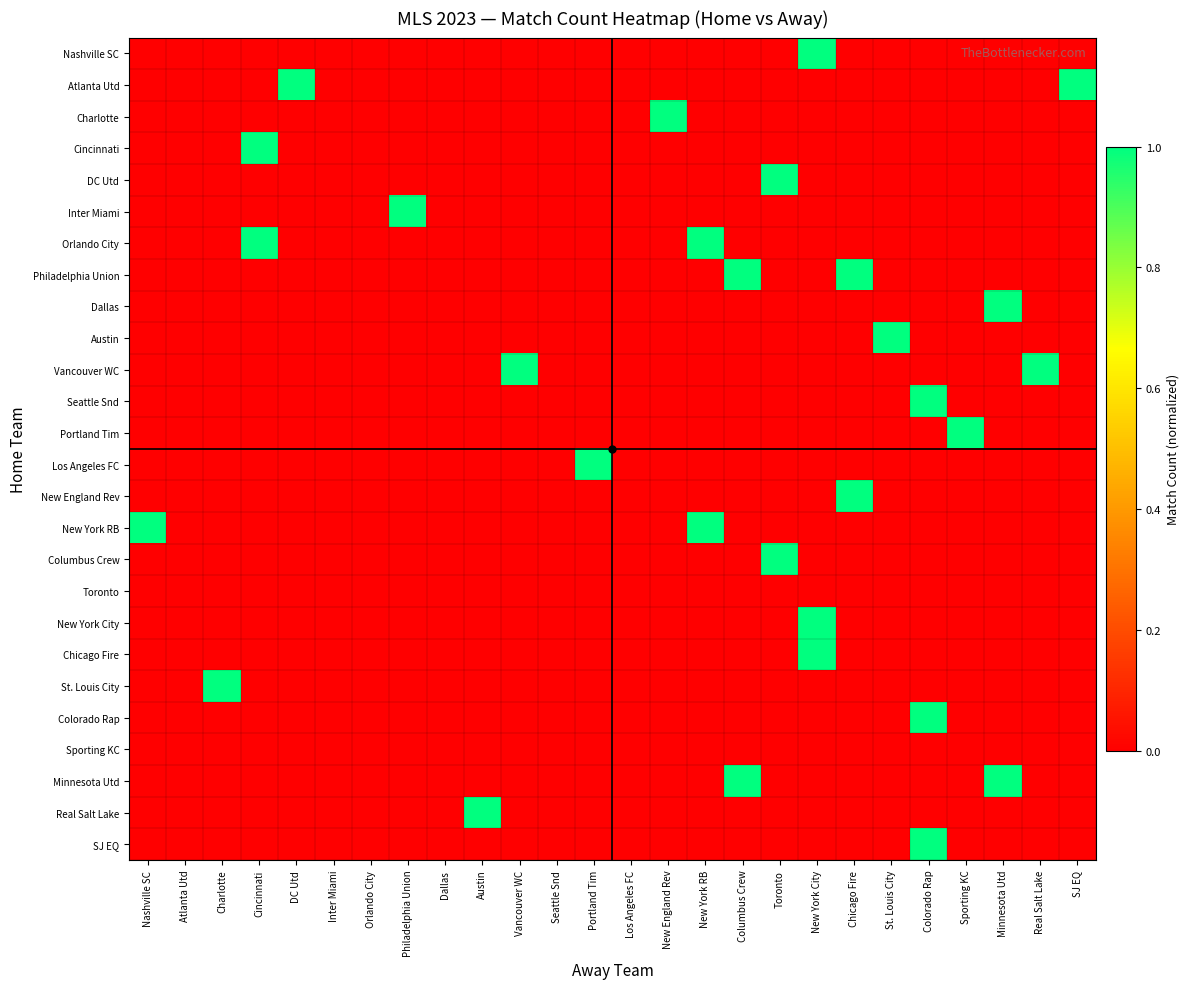

Count the number of categories in the chart.

26